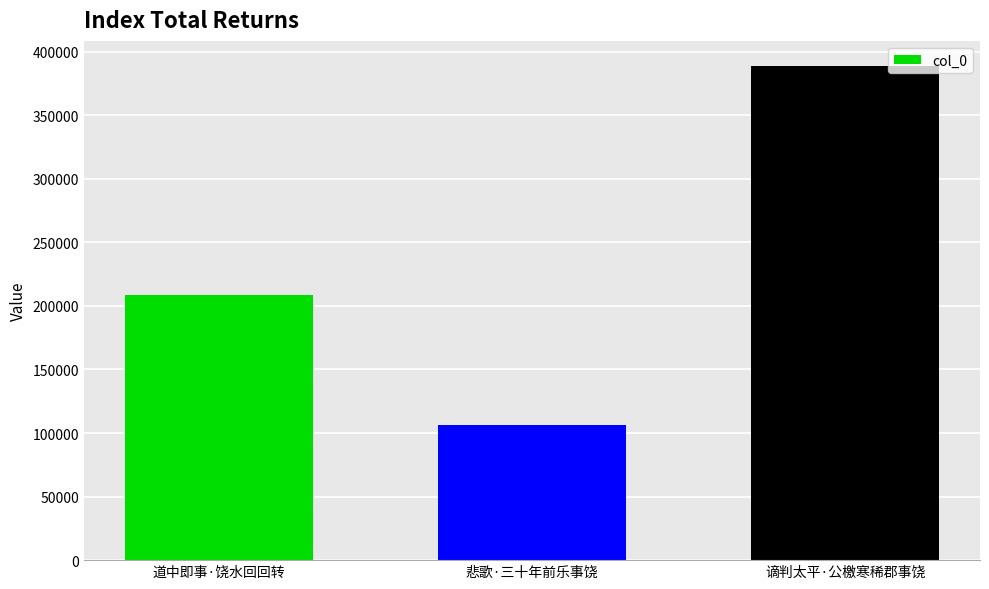

Which label corresponds to the largest value in the chart?

谪判太平·公檄寒稀郡事饶